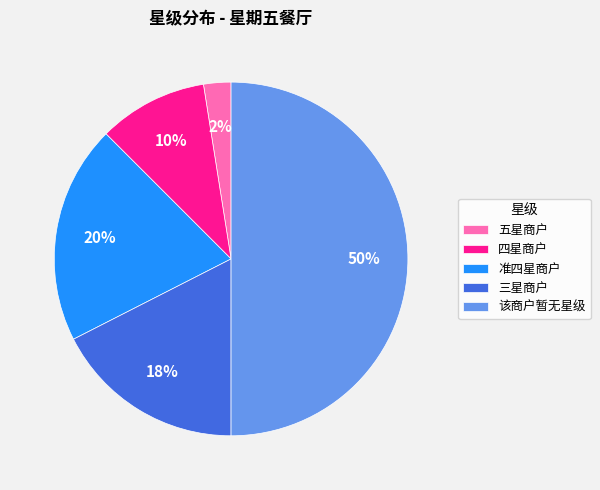

How many segments does this pie chart have?

5